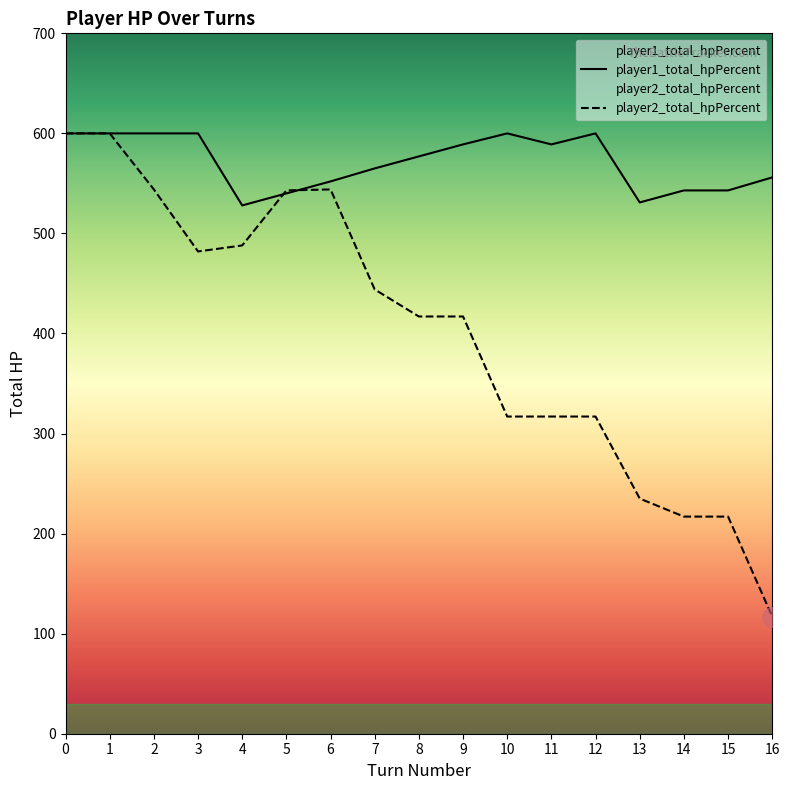

What is the greatest value displayed?

600